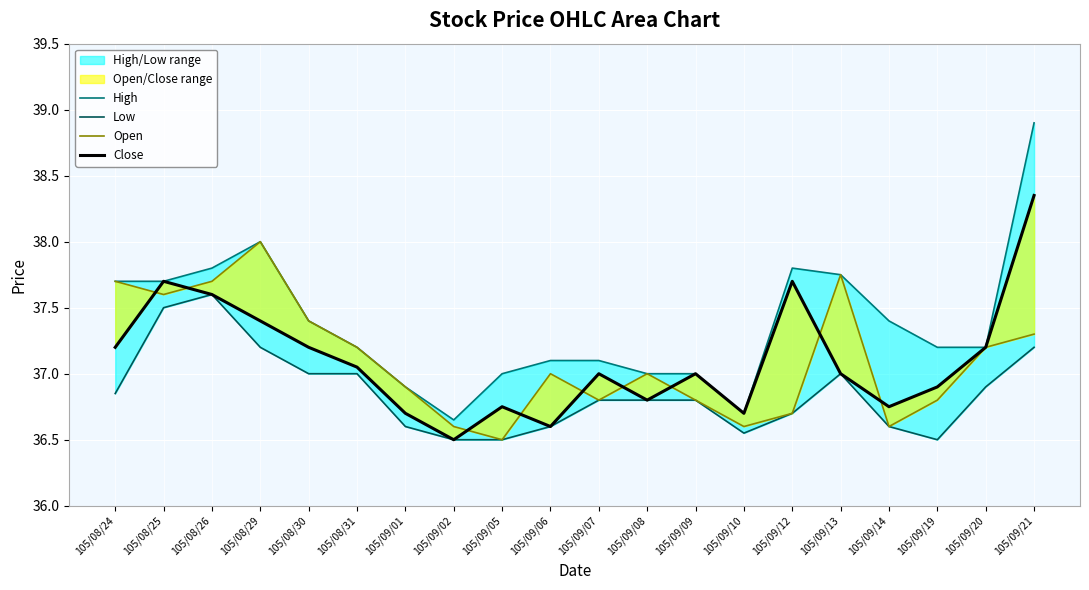

At which category is the sum across all series the highest?

105/09/21